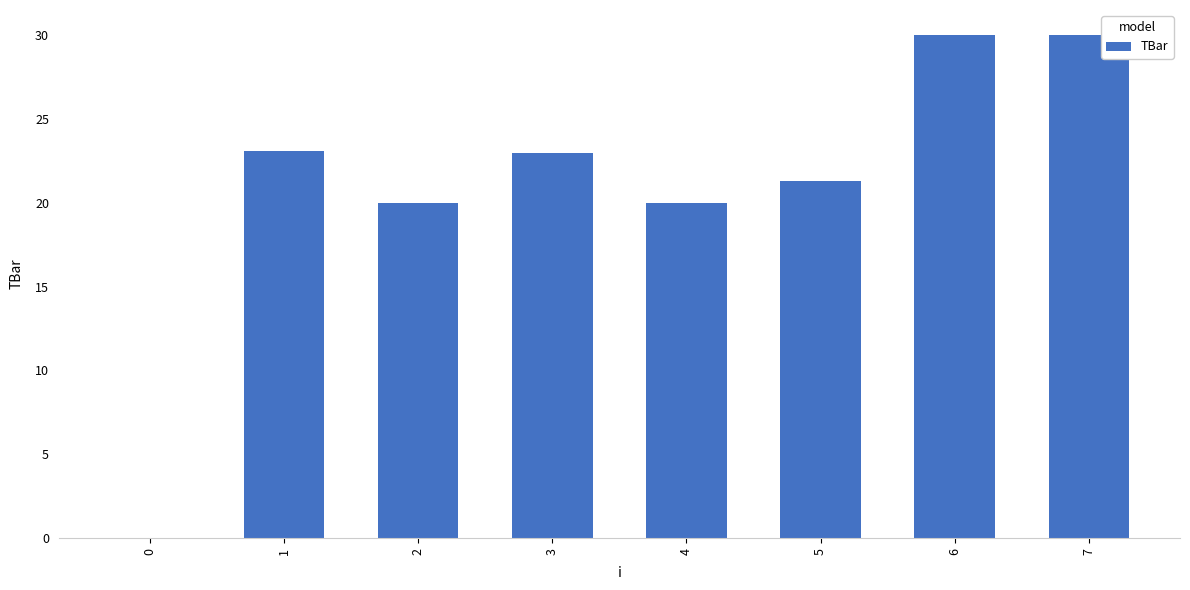

Which has a higher value, 6 or 1?

6